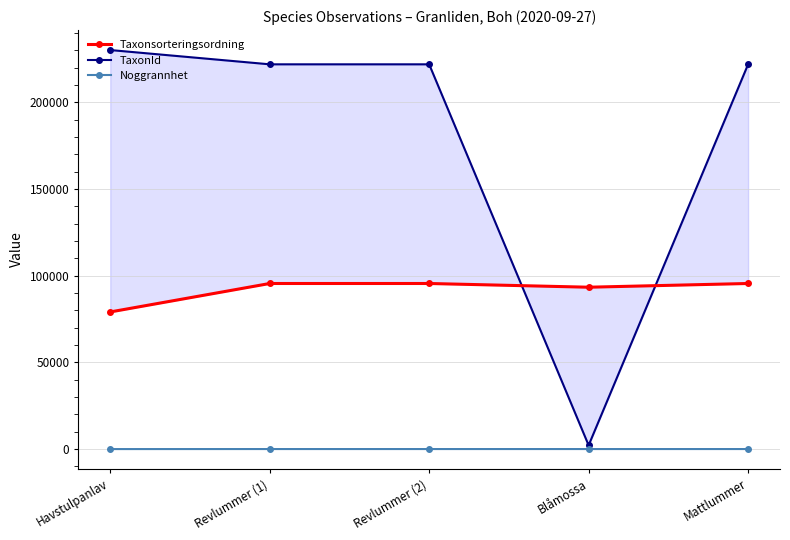

What is the minimum value for Taxonsorteringsordning?

79104